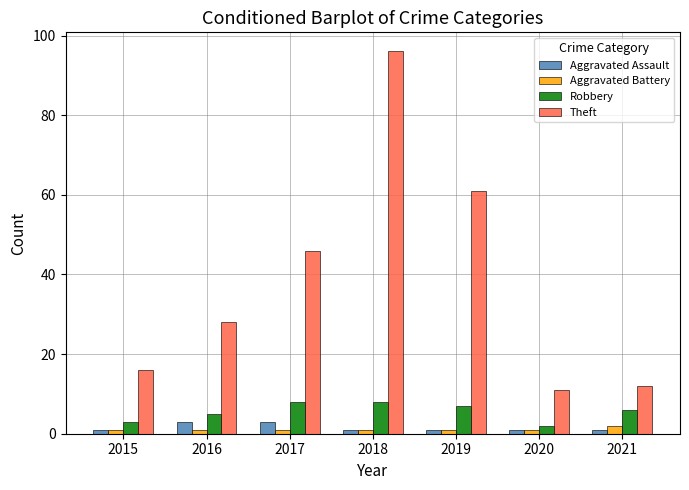

What is the total value across all series at 2020?

15